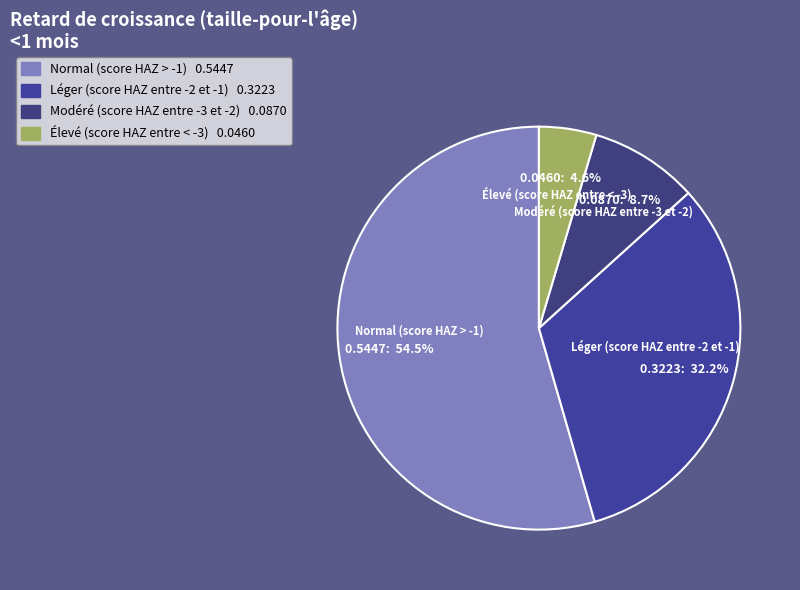

Combined, do Élevé (score HAZ entre < -3) and Normal (score HAZ > -1) account for over 50%?

Yes